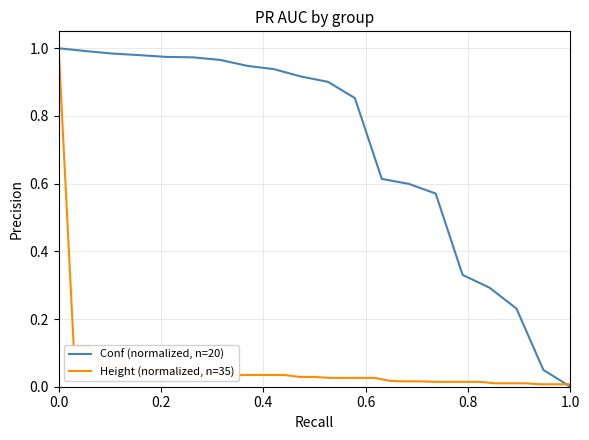

What is the highest value of the Height (normalized, n=35) series?

1.0